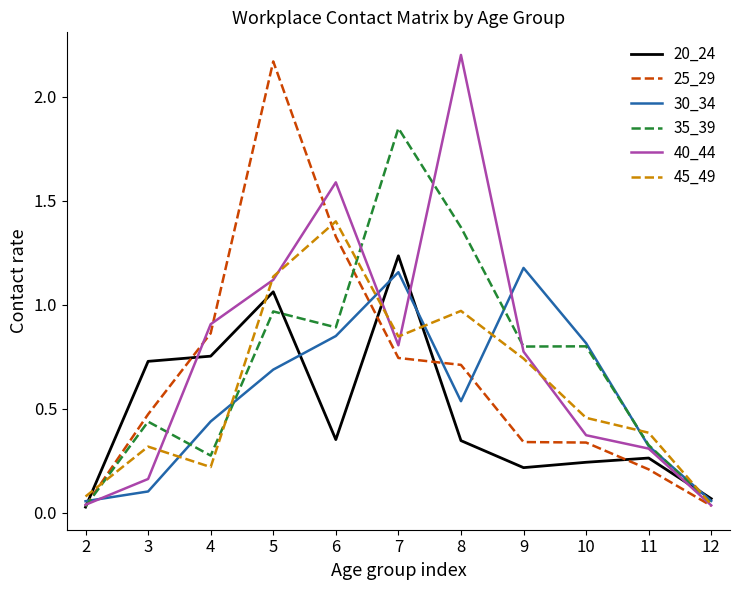

Is it true that 20_24 equals 1.1 at 5?

True